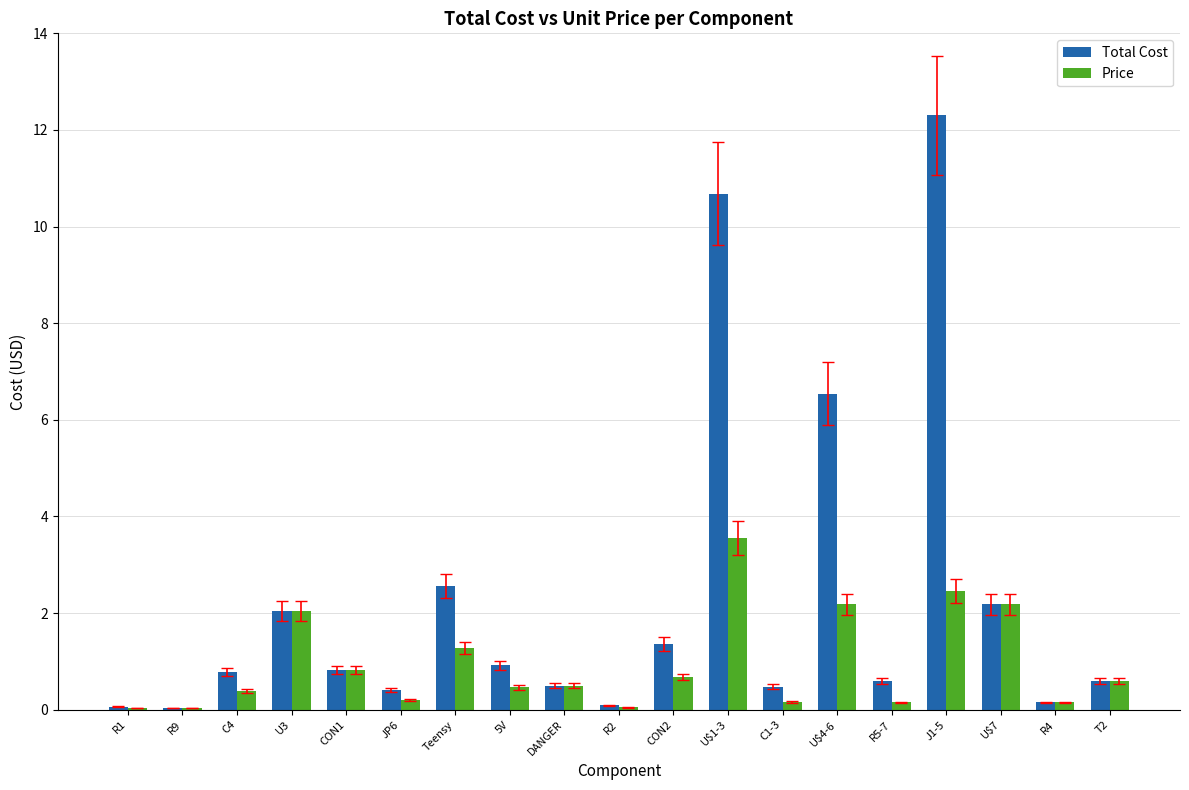

Which series has the largest total across all categories?

Total Cost